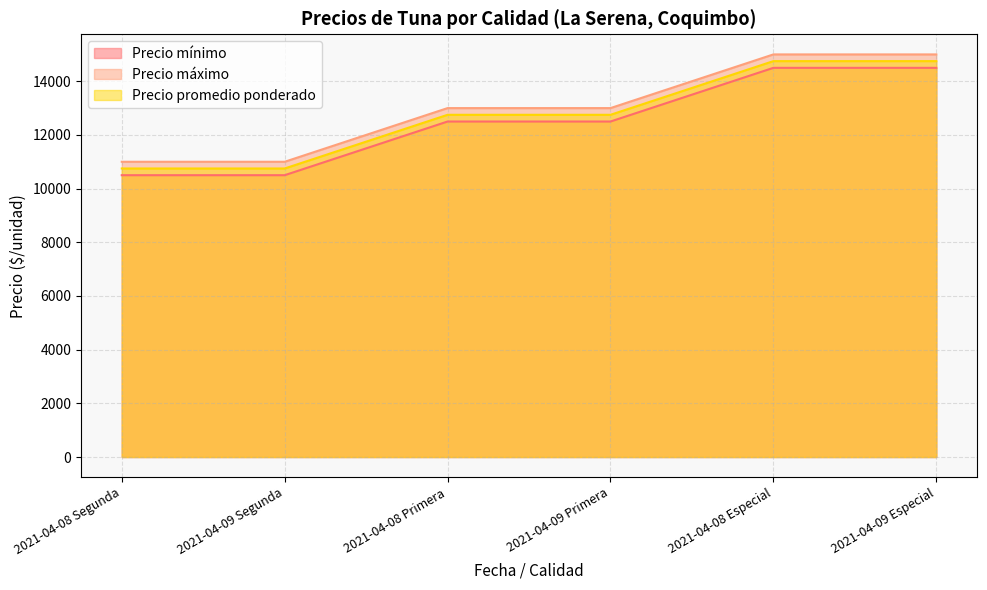

Which series changed the most between 2021-04-09 Segunda and 2021-04-09 Especial?

Precio mínimo